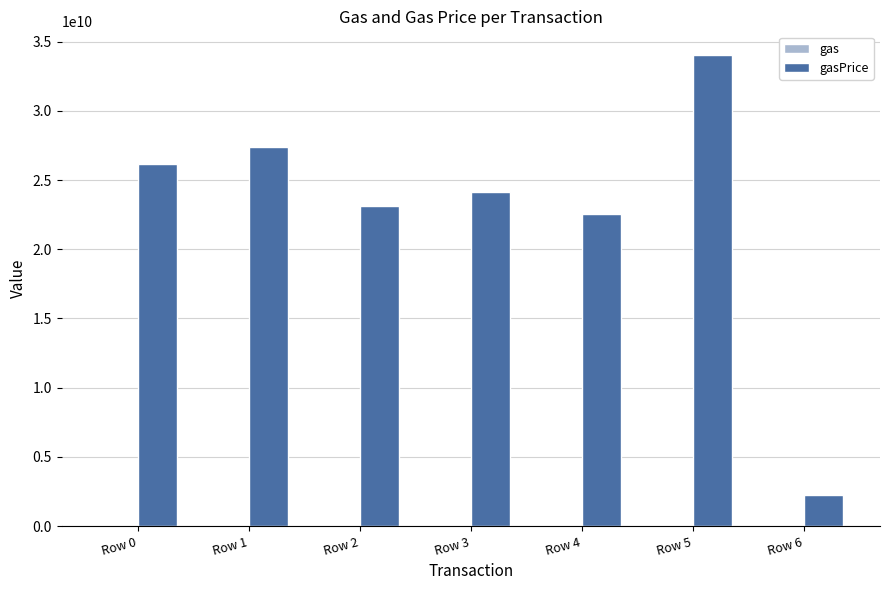

At which category is the sum across all series the highest?

Row 5